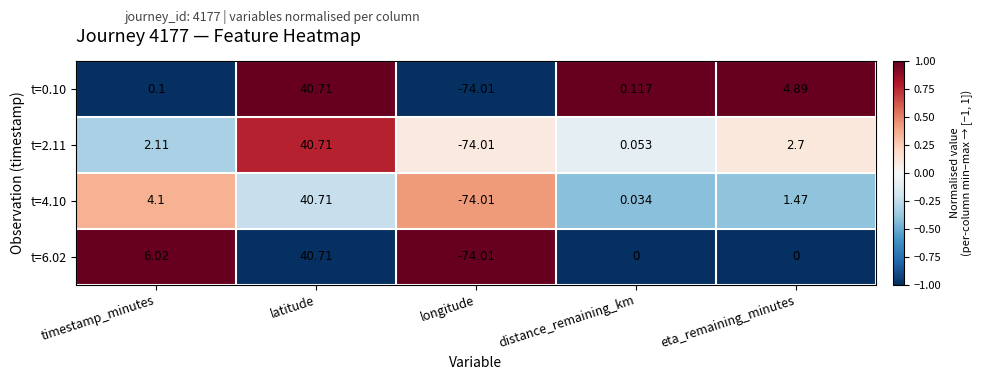

At which label is t=2.11 closest to -16?

distance_remaining_km